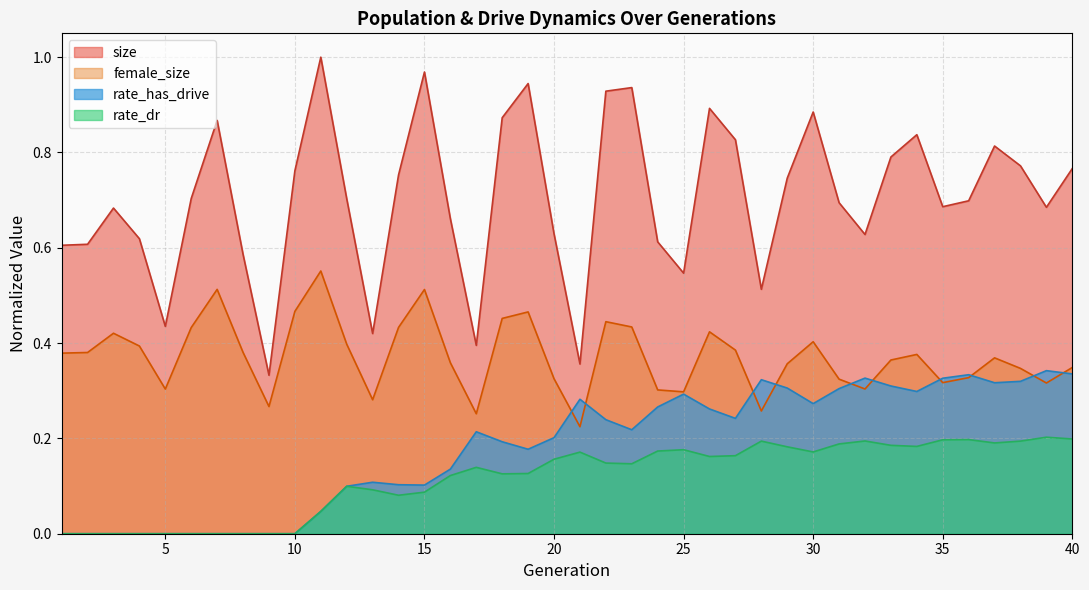

True or false: female_size and rate_has_drive intersect in this chart.

True